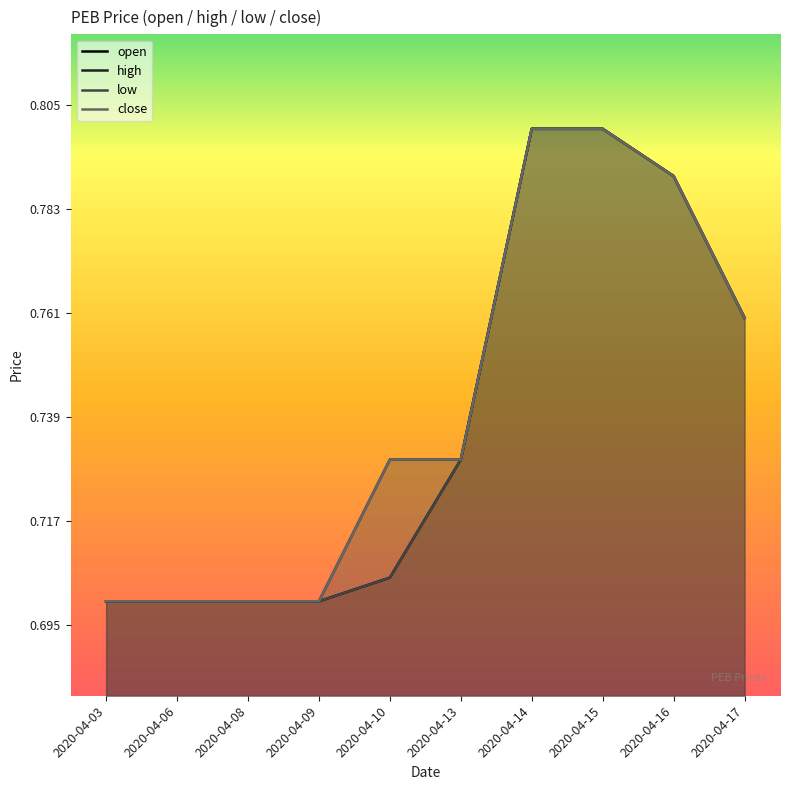

Count the number of data series in this chart.

4